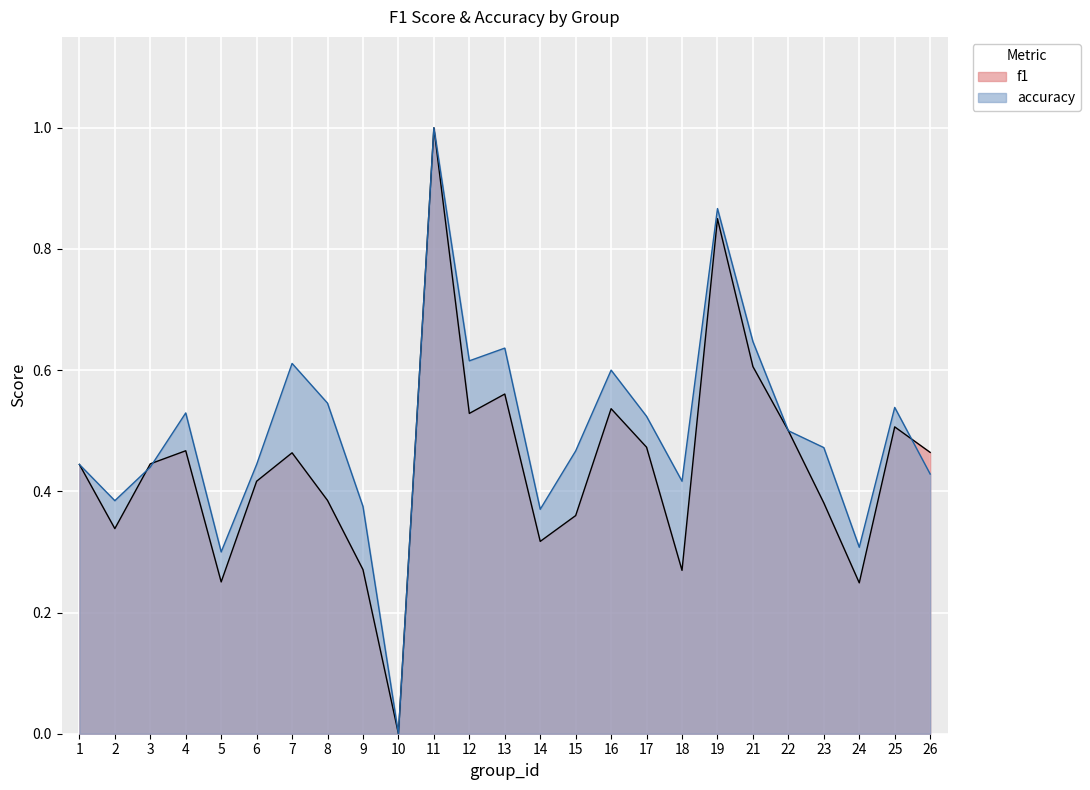

What is the sum of all accuracy values?

12.5